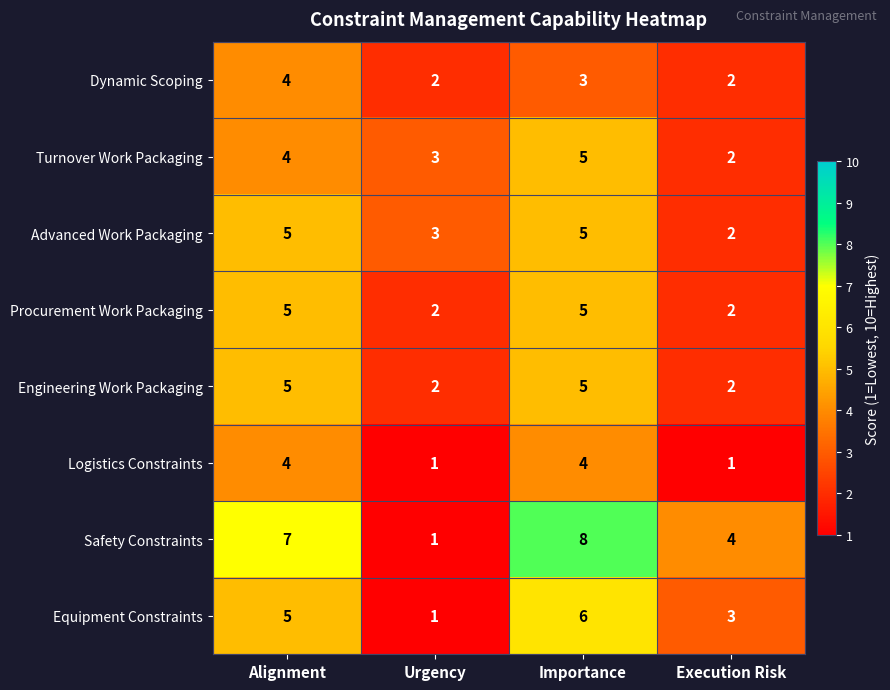

True or false: Dynamic Scoping has a value of 2 at Urgency.

True